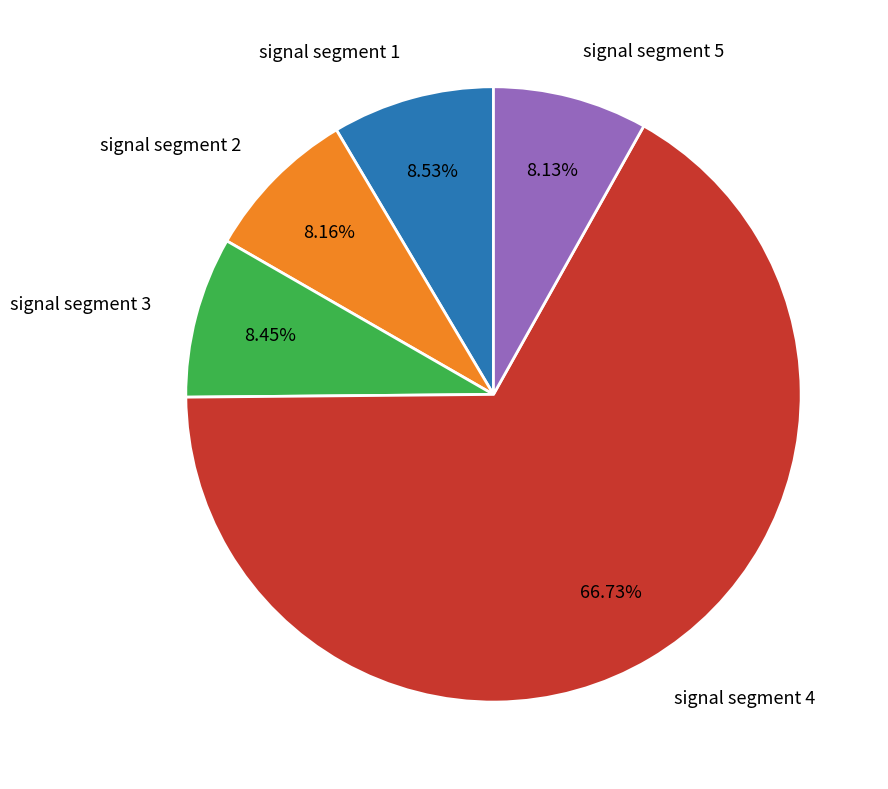

What percentage is the signal segment 4 slice, to the nearest percent?

67%